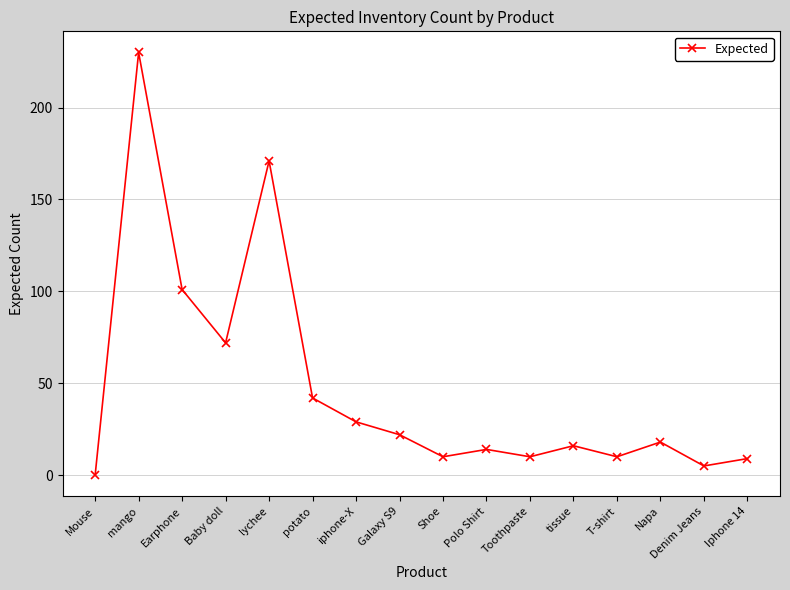

The chart shows a value of 18 at Toothpaste. True or false?

False